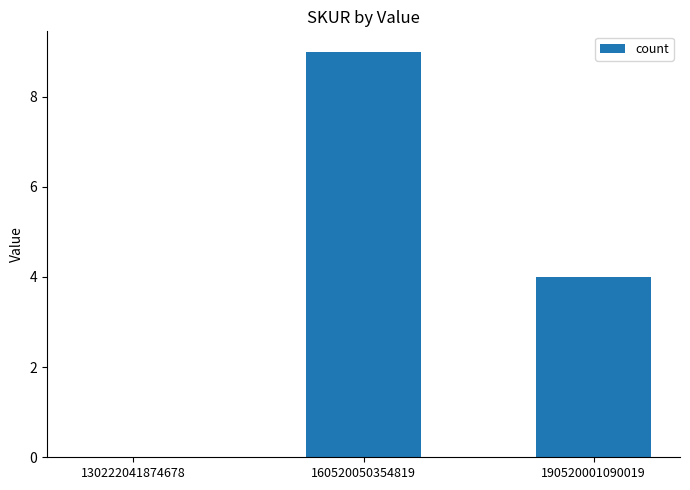

What is the difference between the values at 130222041874678 and 160520050354819?

9